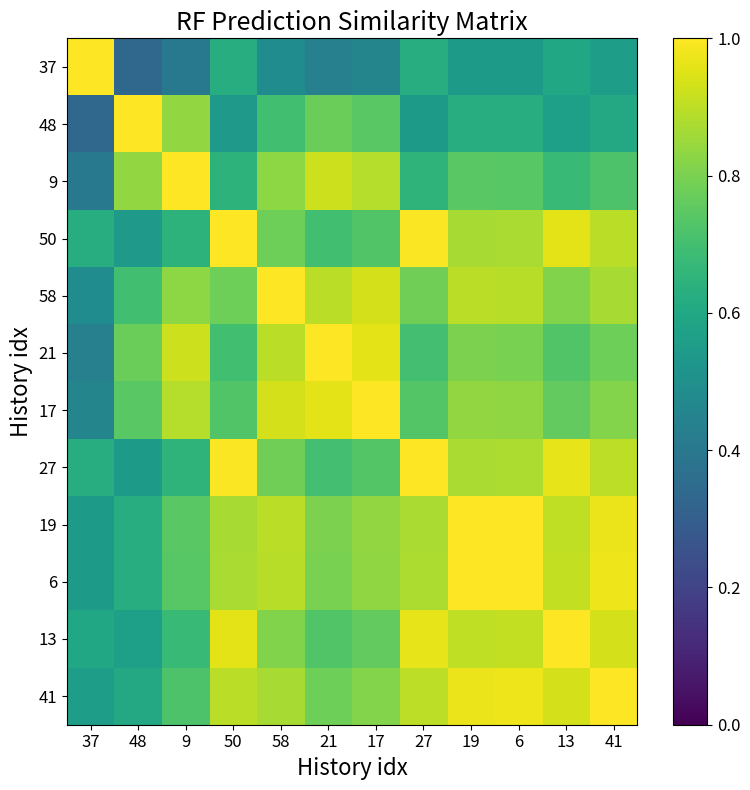

What is the maximum value shown in the chart?

1.0